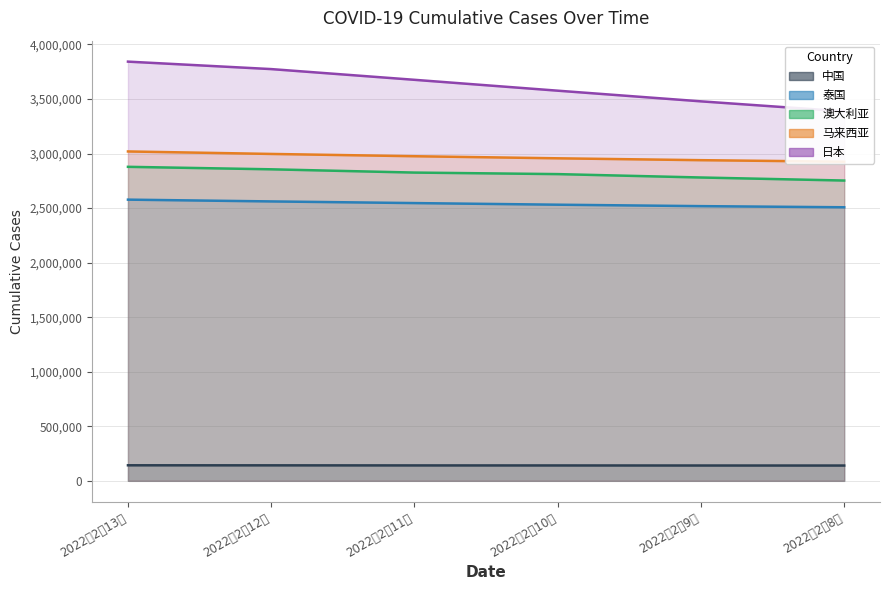

What is the sum of all 澳大利亚 values?

16903679